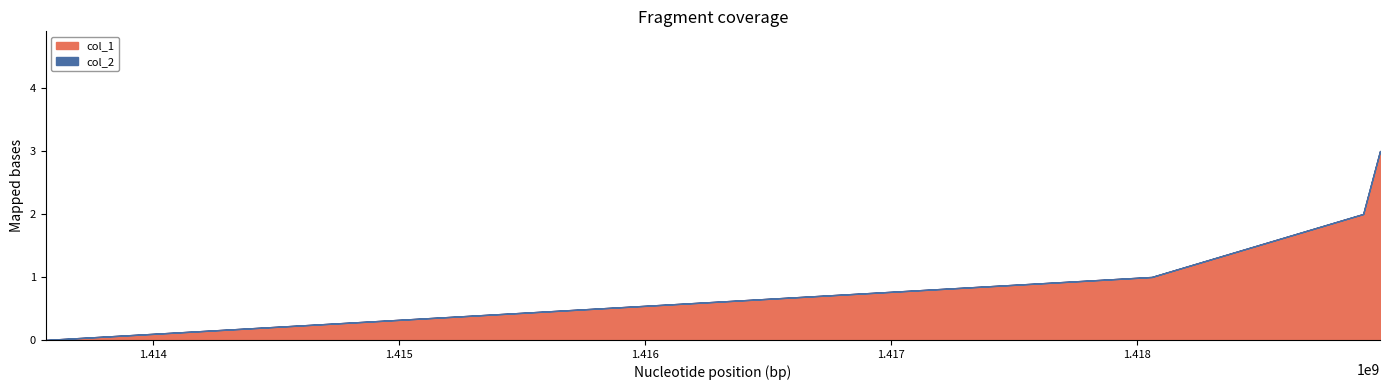

How many data points in col_1 are less than 2?

2